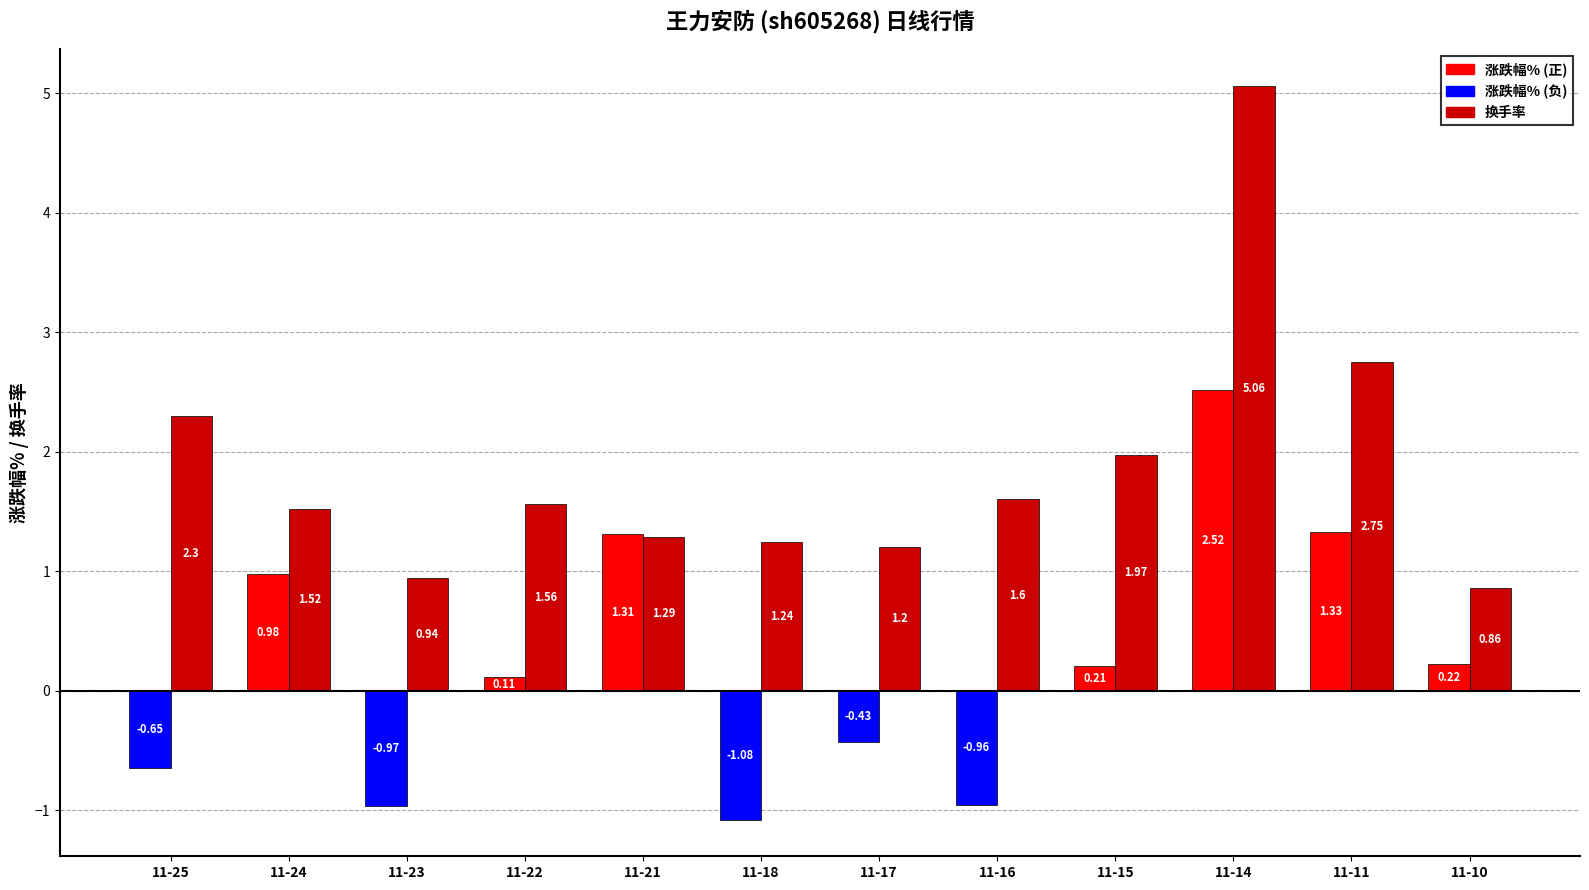

What are all the series names shown in the legend?

涨跌幅%, 换手率